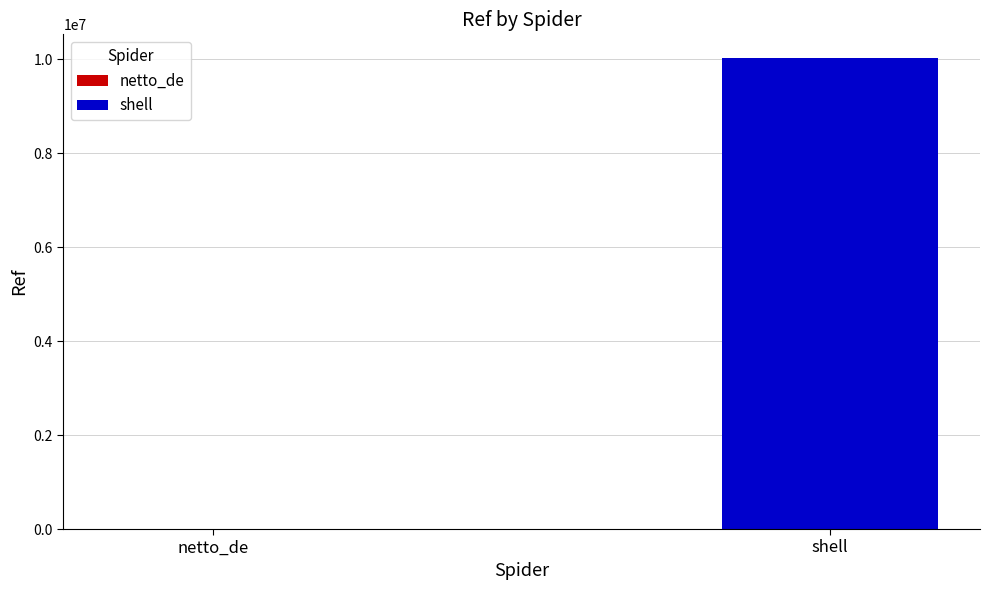

Reading right to left, extract all data points from this chart.

10027893	2110